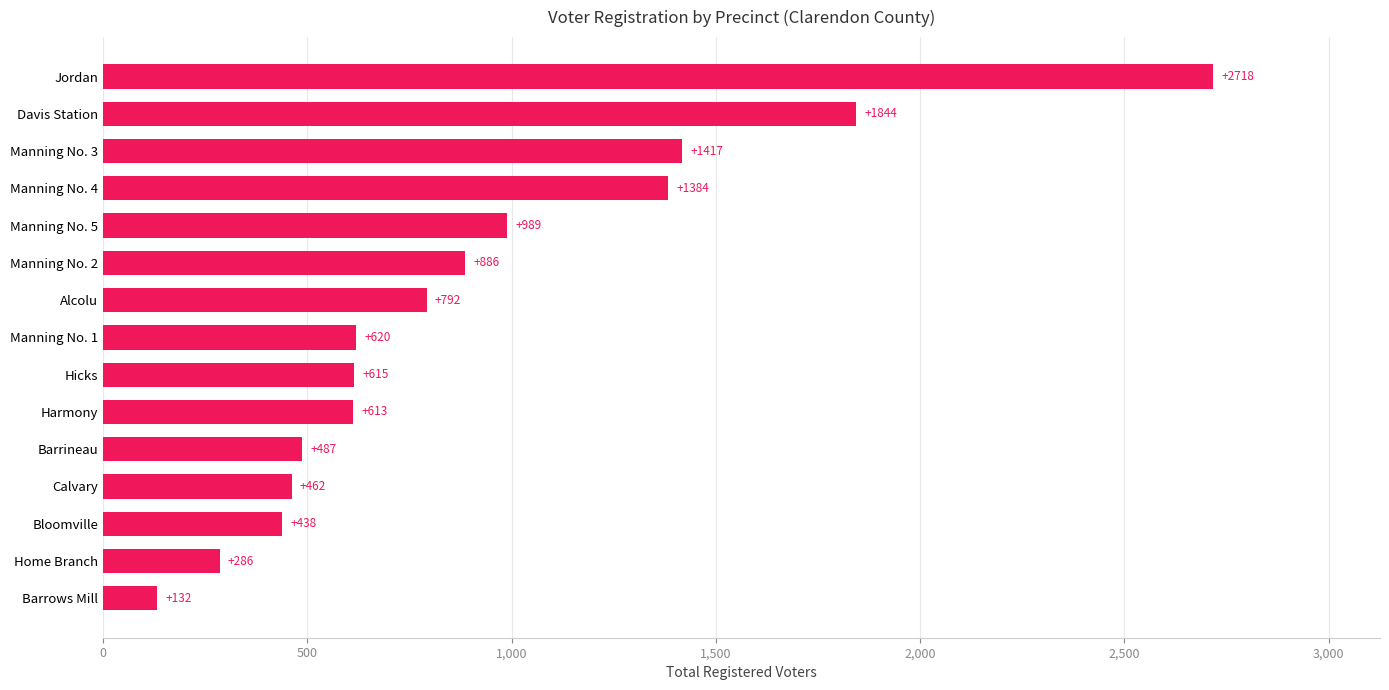

What is the maximum value shown in the chart?

2718